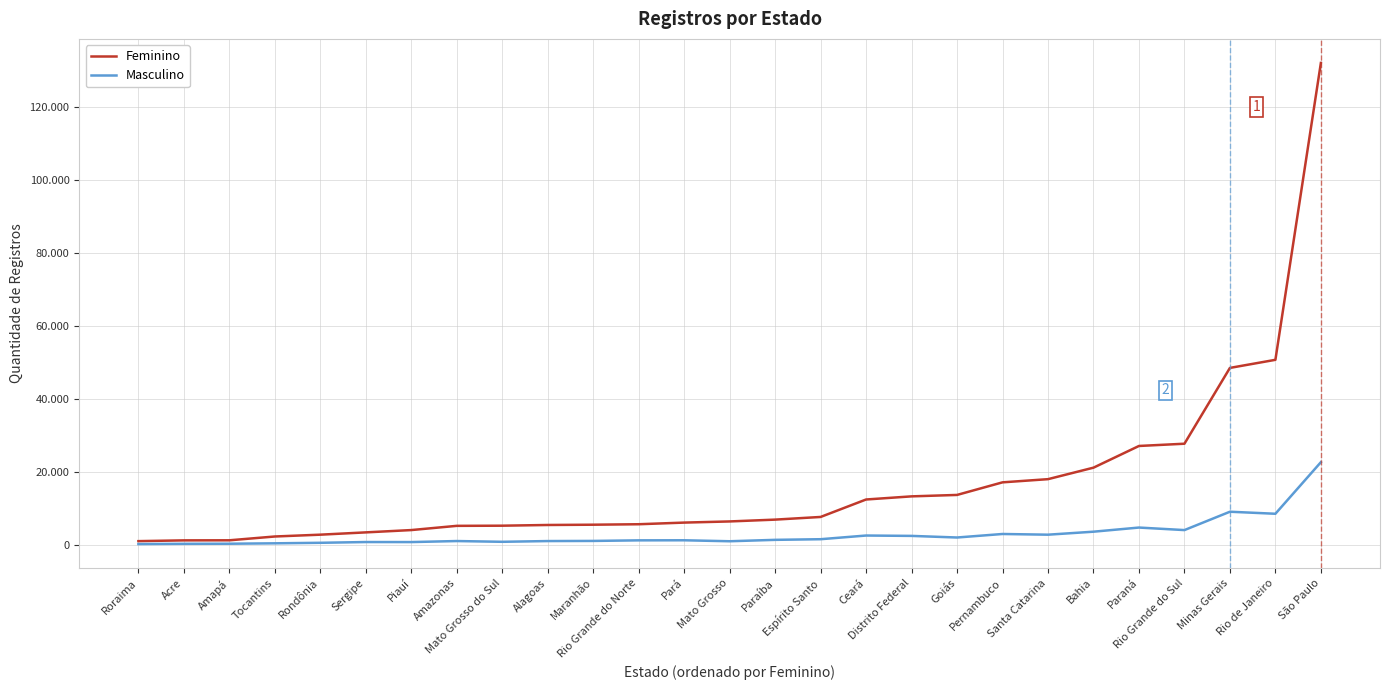

At which category does Masculino reach its first local peak?

Sergipe